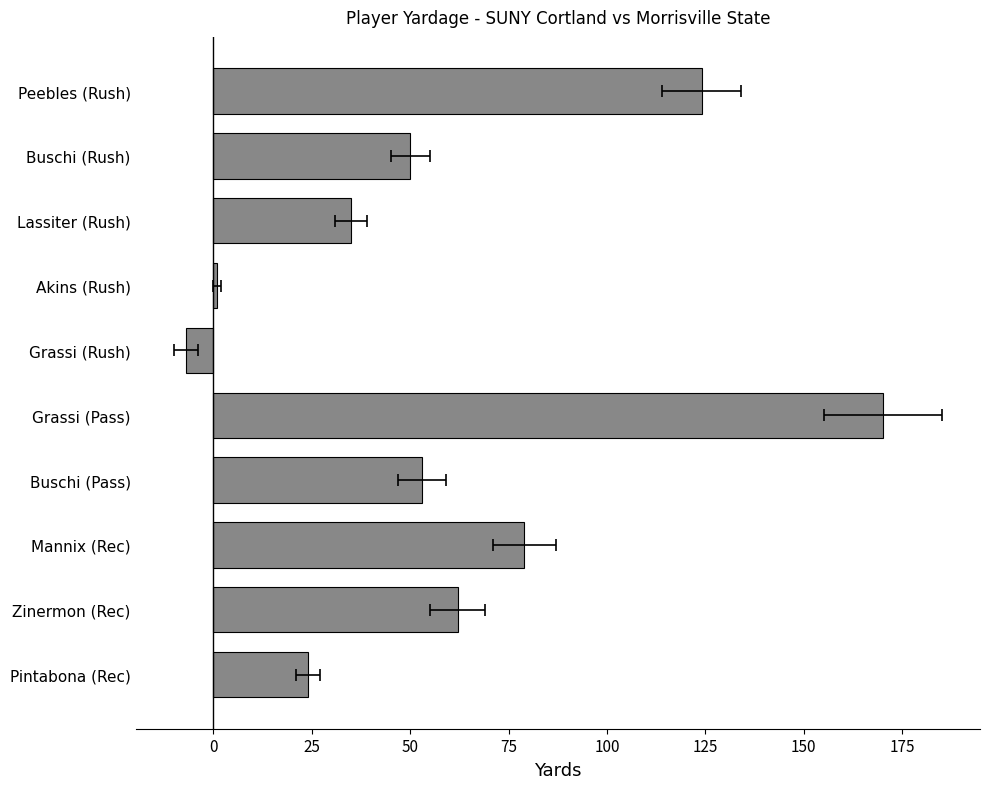

What is the difference between the second highest and minimum values?

131